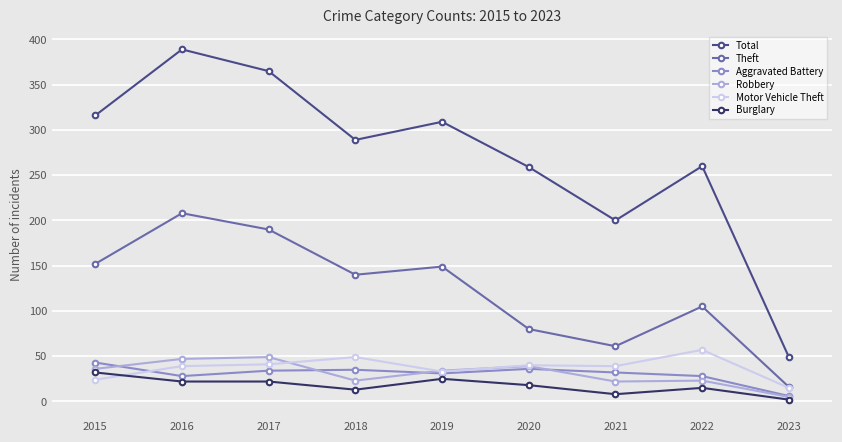

True or false: Total and Burglary cross at least once.

False